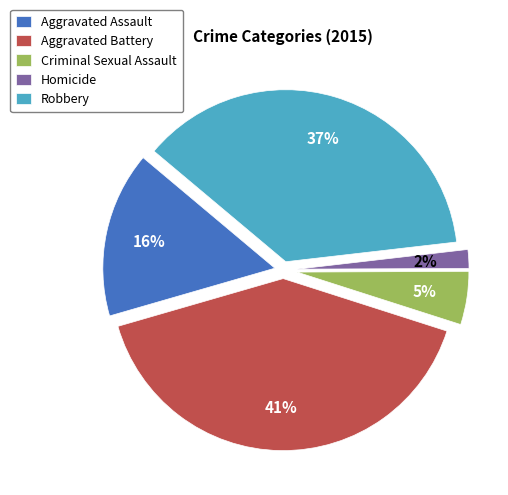

To the nearest percent, what is the average slice percentage?

20%